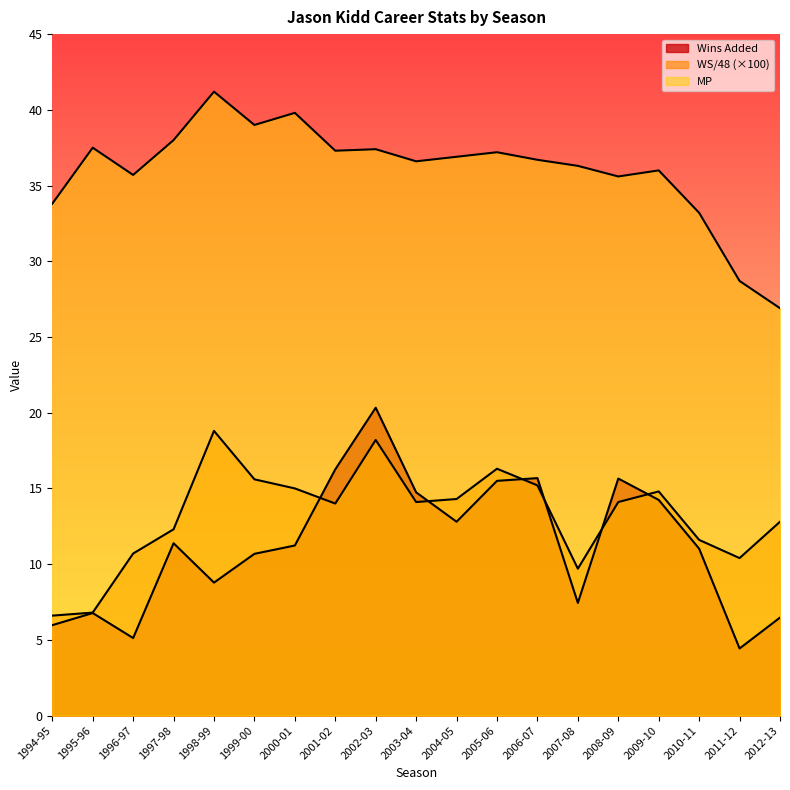

The value of WS/48 at 2006-07 is 15.2. True or false?

True